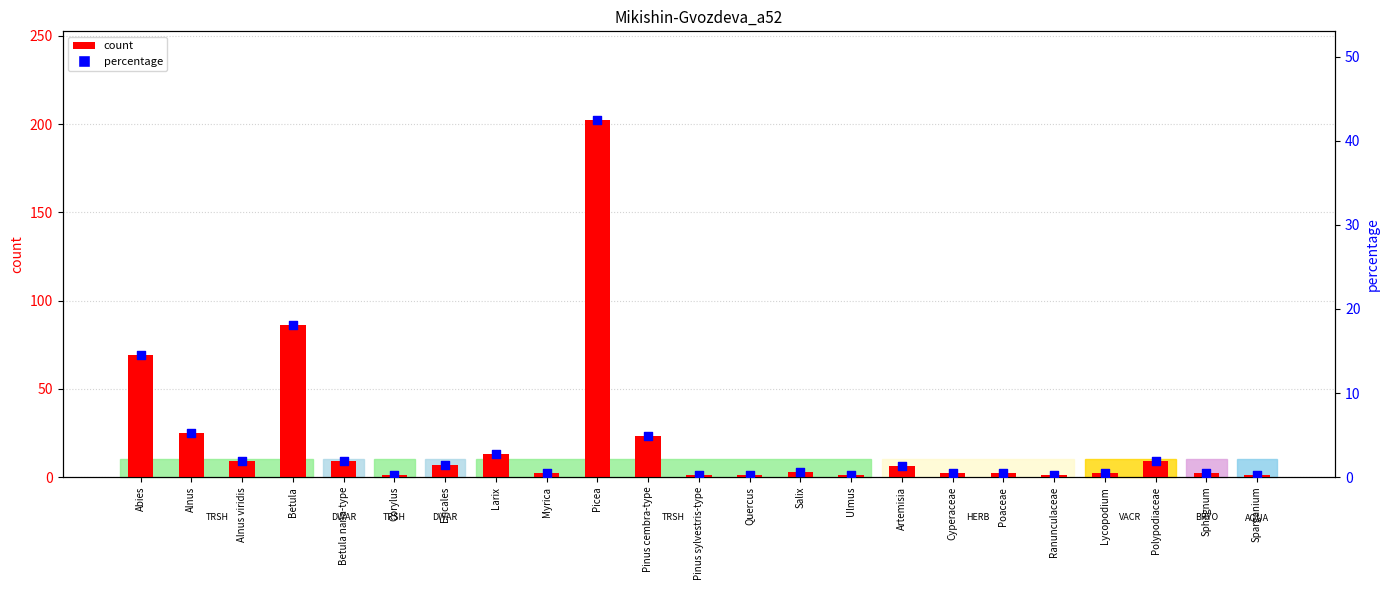

Which series reaches the minimum Y coordinate?

percentage